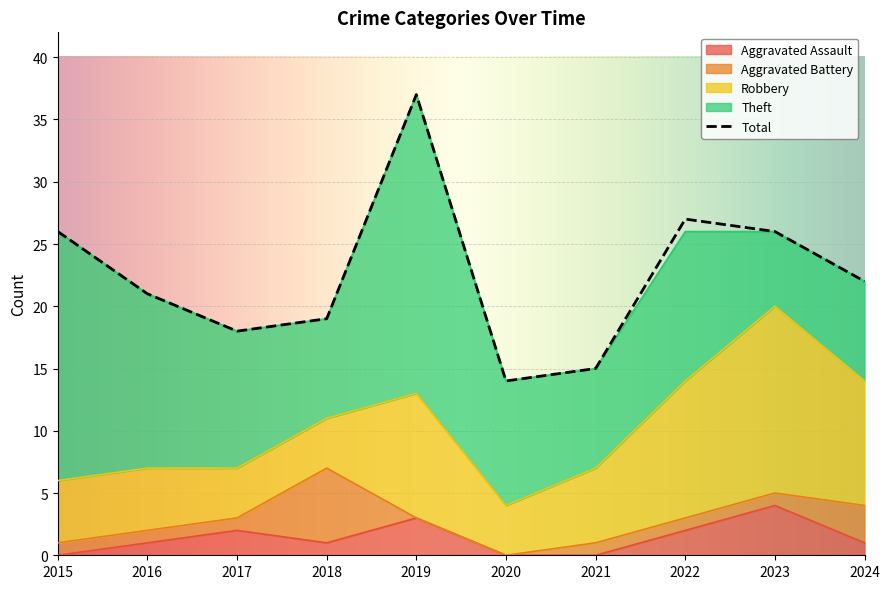

Reading right to left, list all the values displayed in this chart.

Aggravated Assault: 2024=1	2023=4	2022=2	2021=0	2020=0	2019=3	2018=1	2017=2	2016=1	2015=0
Aggravated Battery: 2024=3	2023=1	2022=1	2021=1	2020=0	2019=0	2018=6	2017=1	2016=1	2015=1
Robbery: 2024=10	2023=15	2022=11	2021=6	2020=4	2019=10	2018=4	2017=4	2016=5	2015=5
Theft: 2024=8	2023=6	2022=12	2021=8	2020=10	2019=24	2018=8	2017=11	2016=14	2015=20
Total: 2024=22	2023=26	2022=27	2021=15	2020=14	2019=37	2018=19	2017=18	2016=21	2015=26